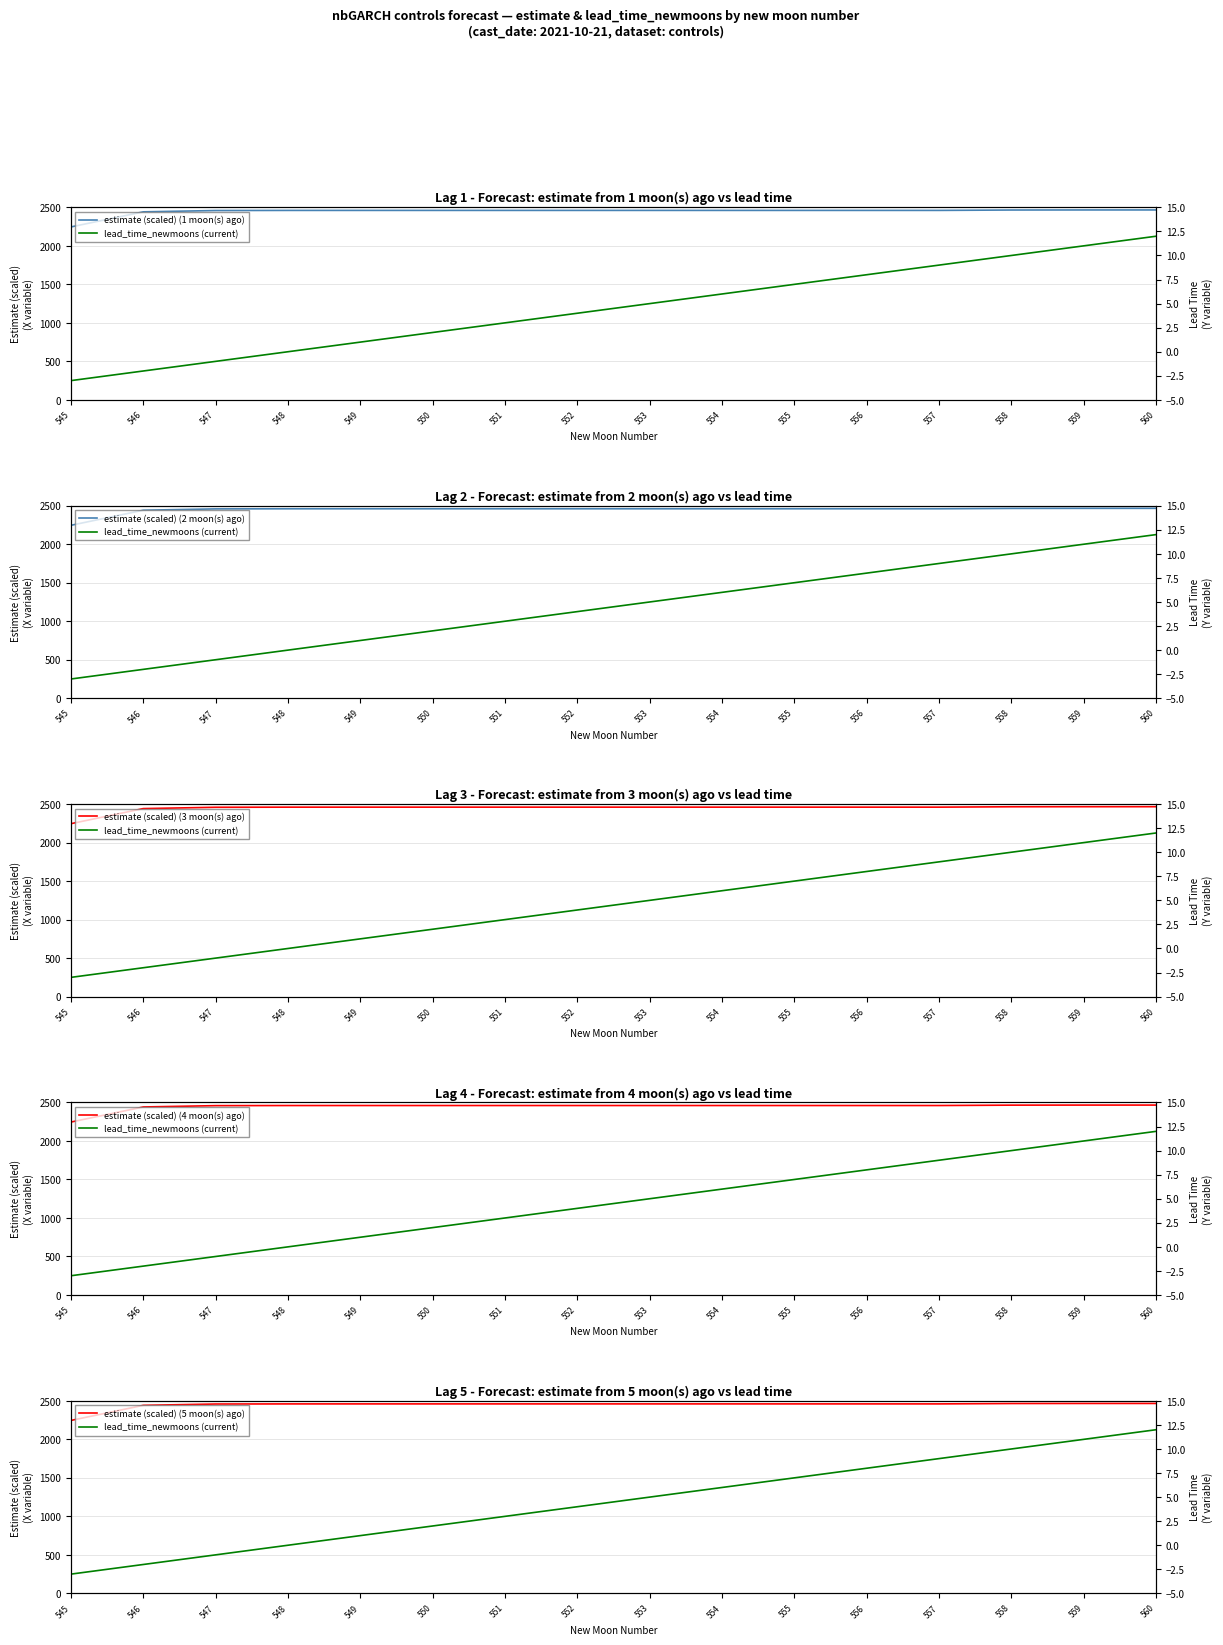

How many positive values does the lead_time_newmoons (current) series have?

12